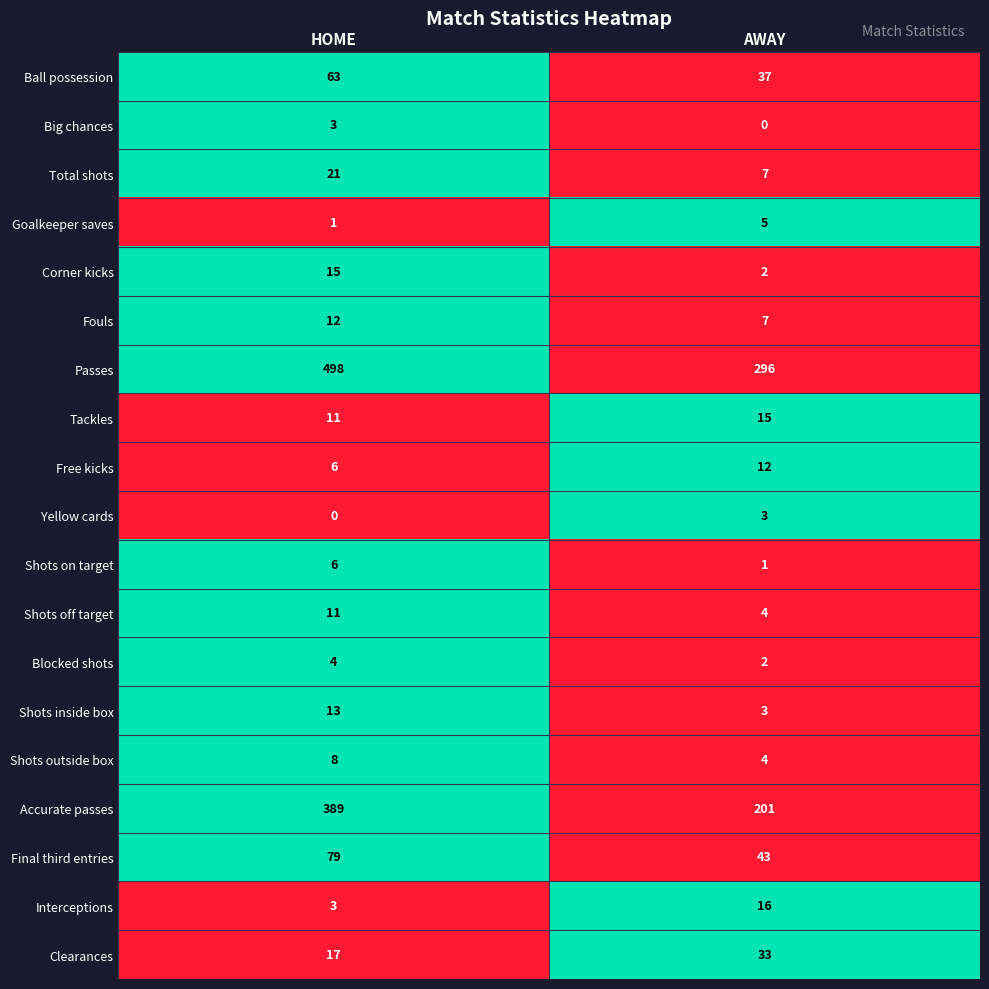

How many series are shown in this chart?

19